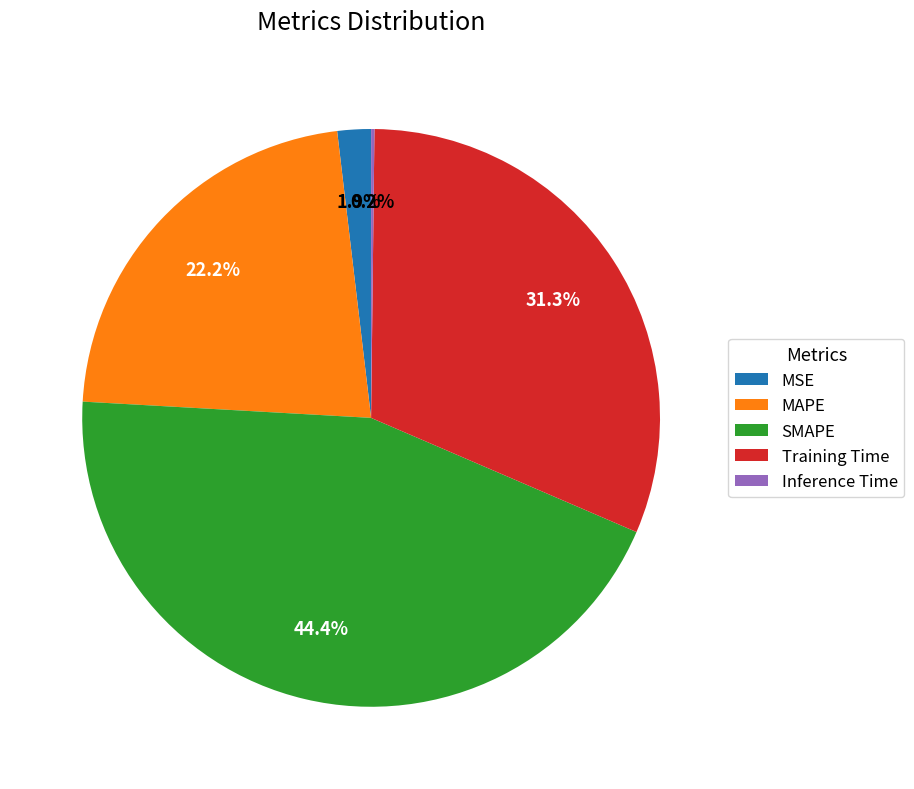

What portion of the pie excludes MAPE?

77.8%